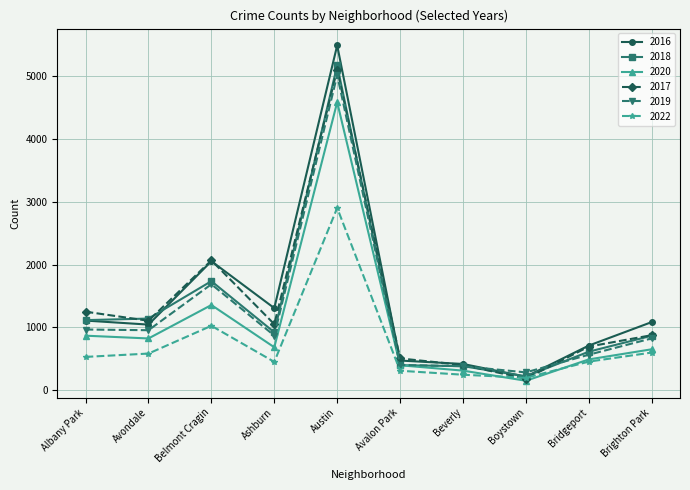

True or false: 2016 and 2017 intersect in this chart.

True